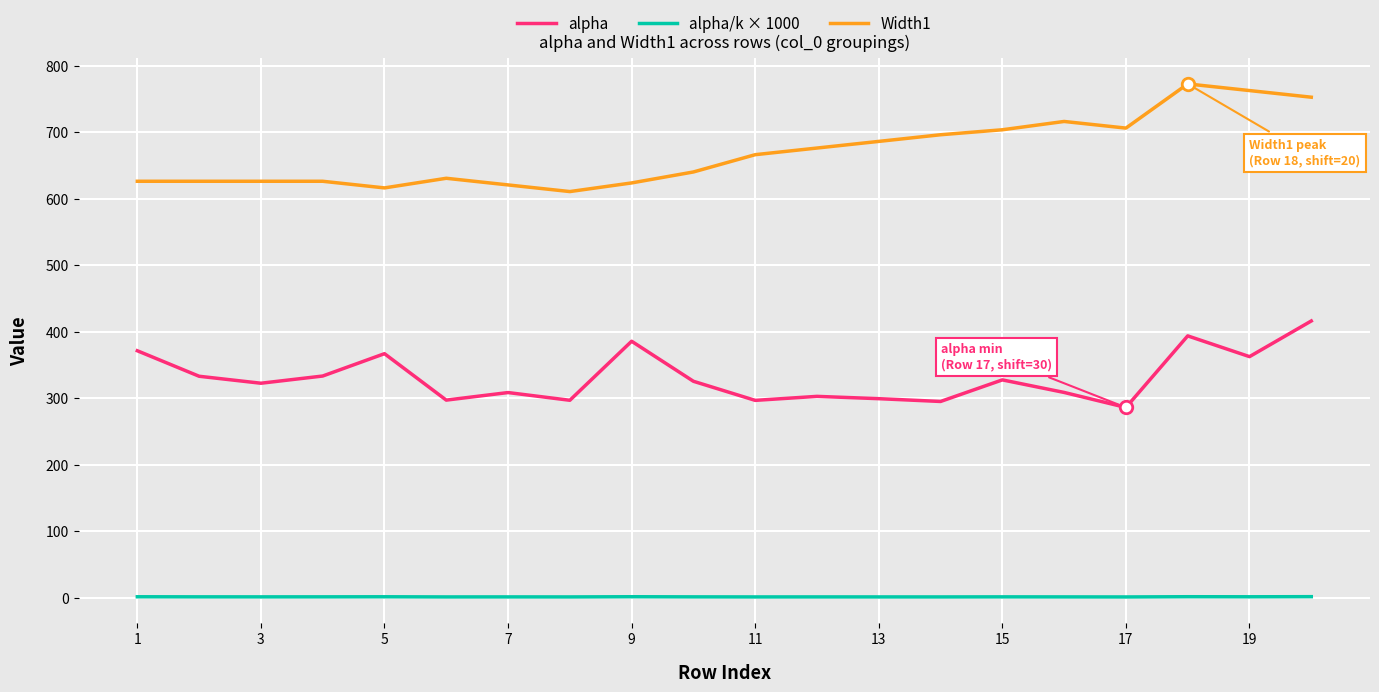

True or false: alpha and alpha/k × 1000 cross at least once.

False